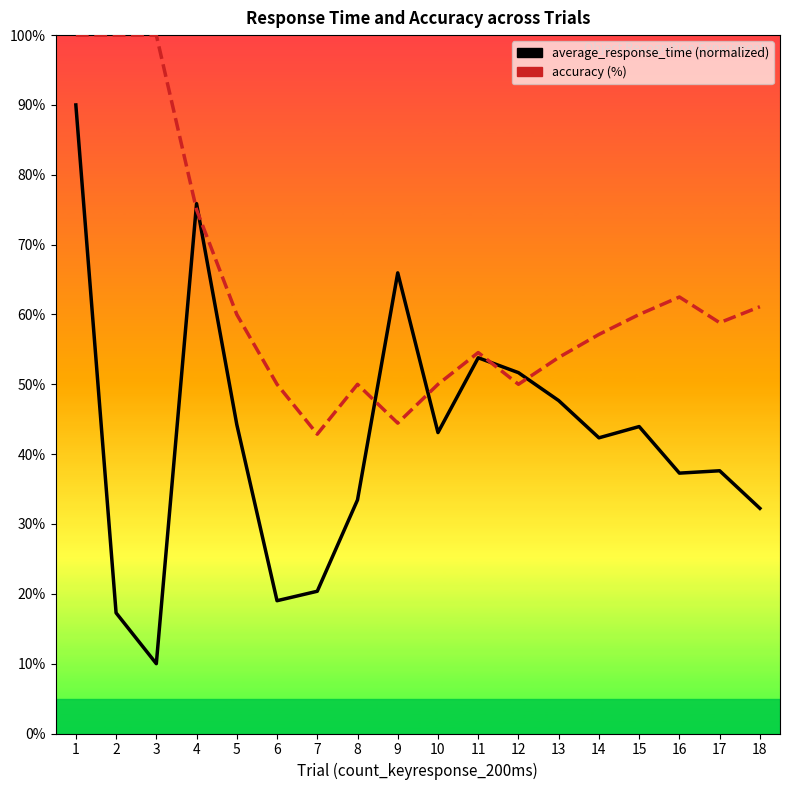

What is the total value across all series at 17?

96.4